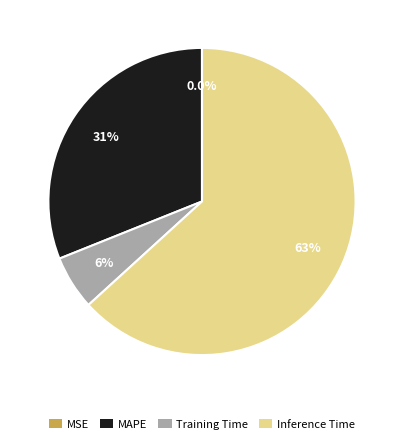

Which category has the biggest portion of the pie?

Inference Time